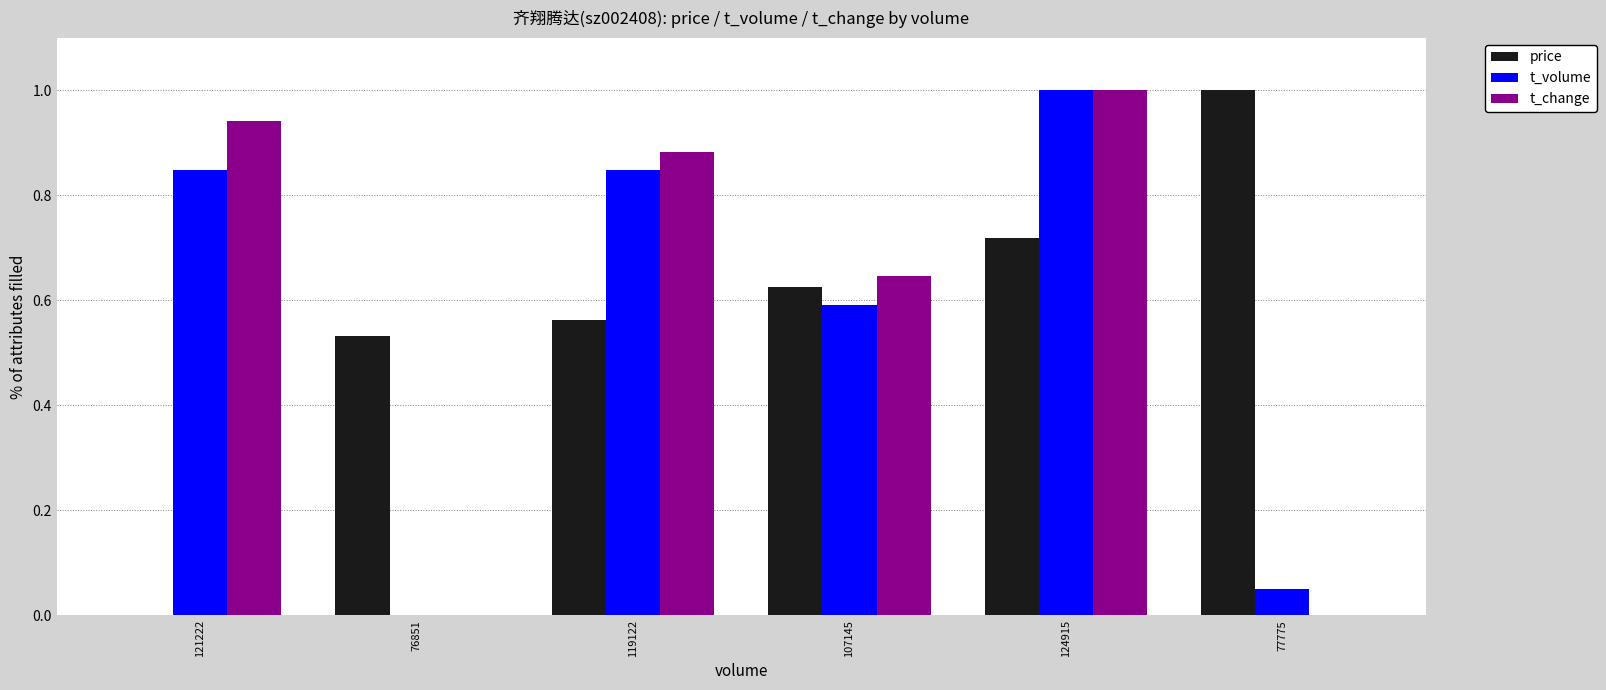

At which label does t_volume reach its peak?

124915